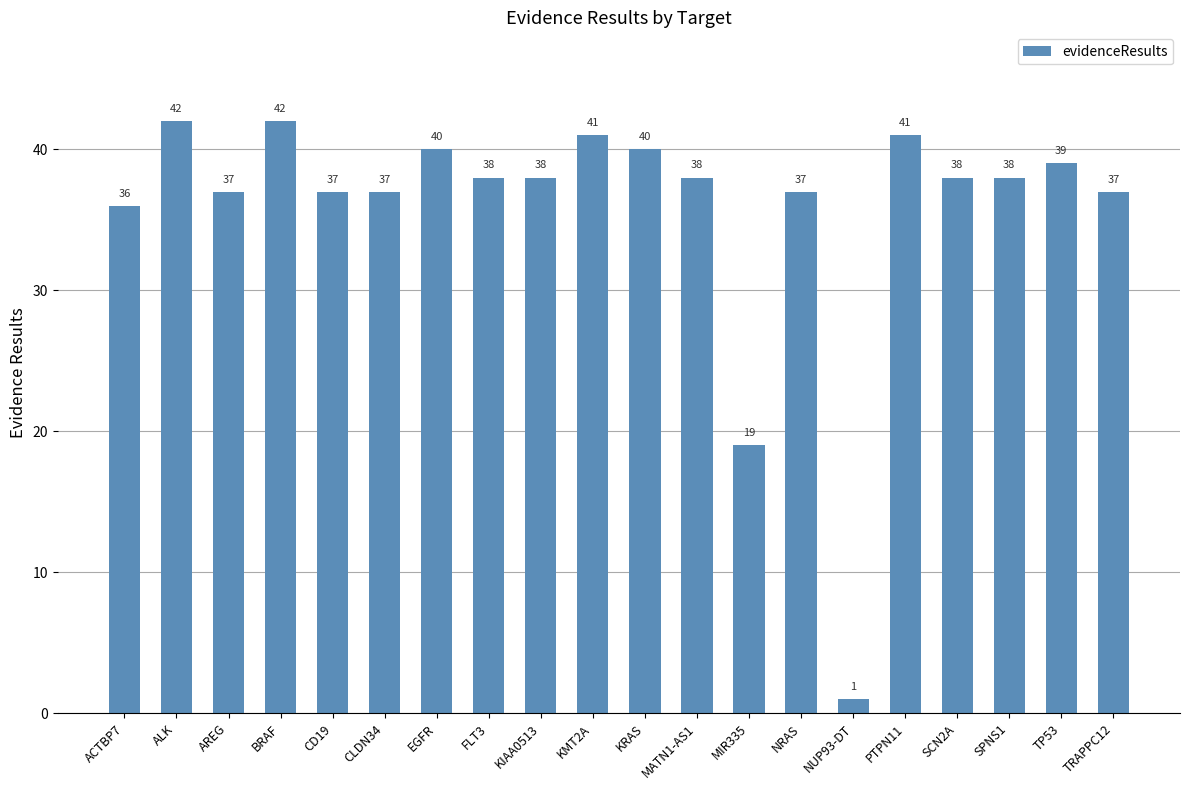

What is the greatest value displayed?

42